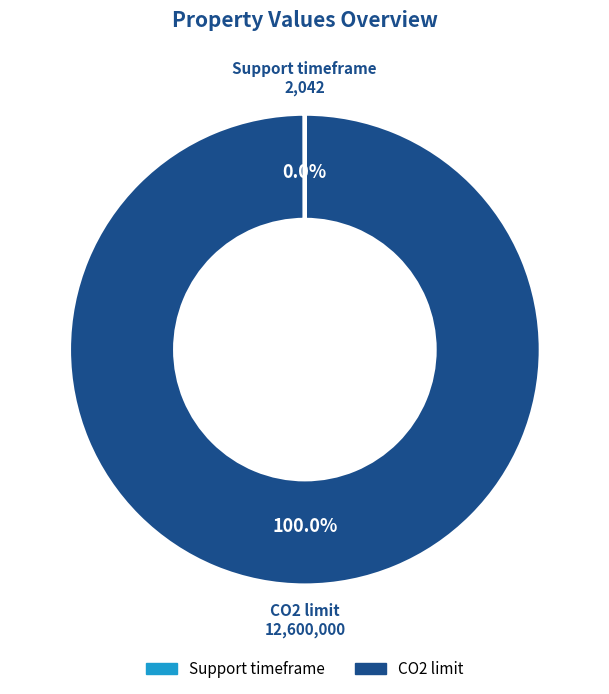

Is there a majority slice in this chart?

Yes